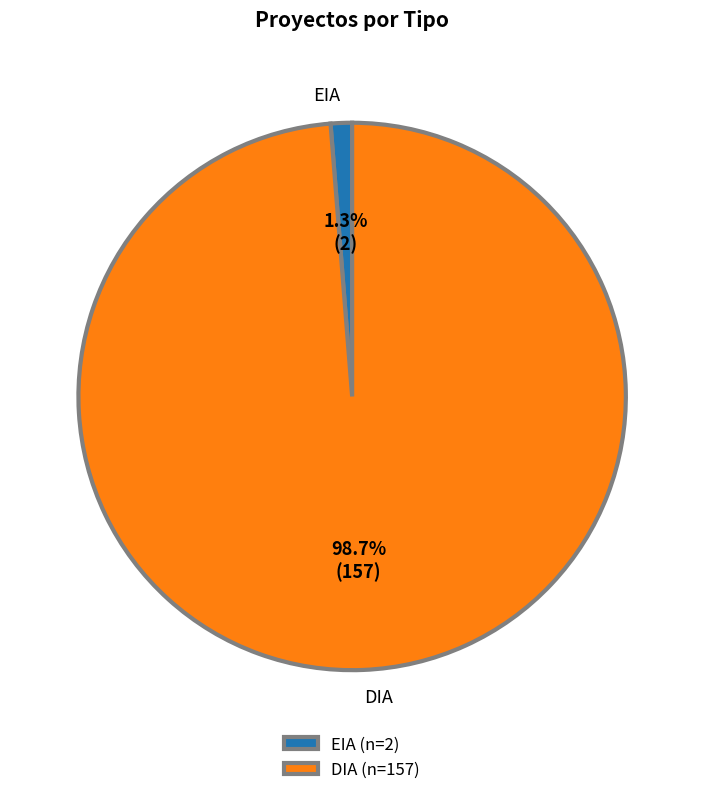

Does DIA account for over 50% of the chart?

Yes